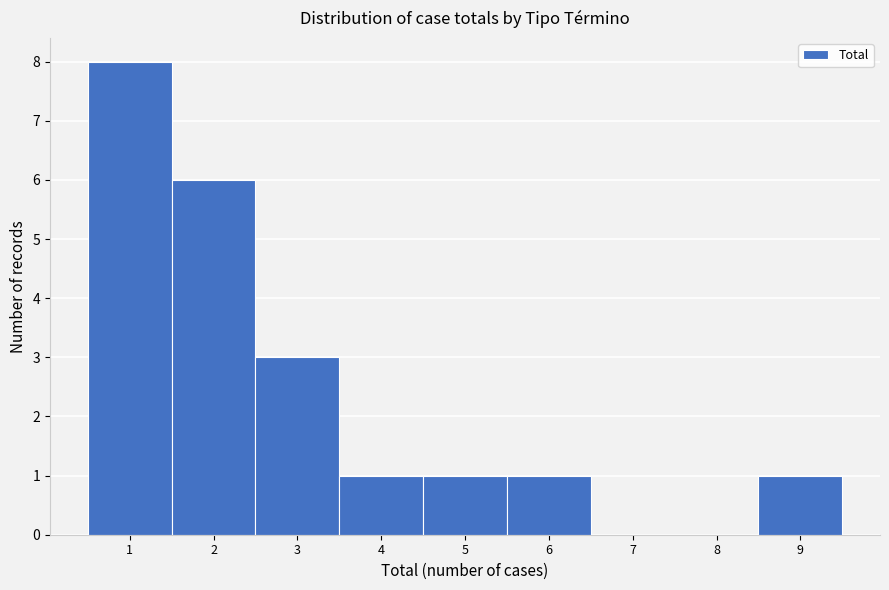

What is the height of the bar covering 3.5 to 4.5 on the x-axis? The values are not printed on the chart, so give them approximately, as read against the axis.

1